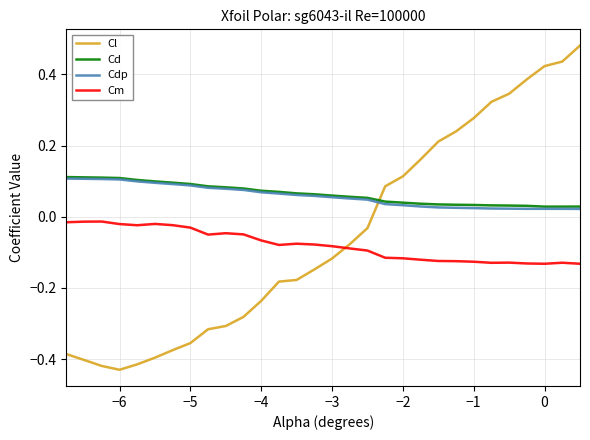

Which series ends up on top after the final intersection of Cdp and Cl?

Cl